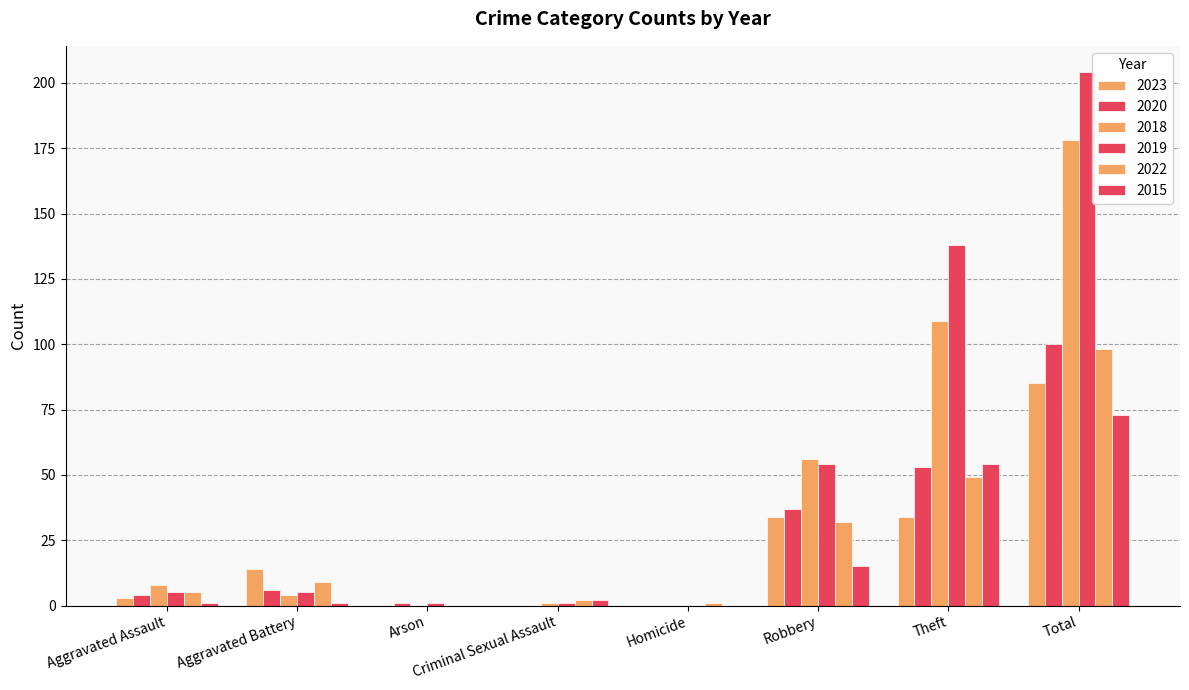

Count the number of categories in the chart.

8